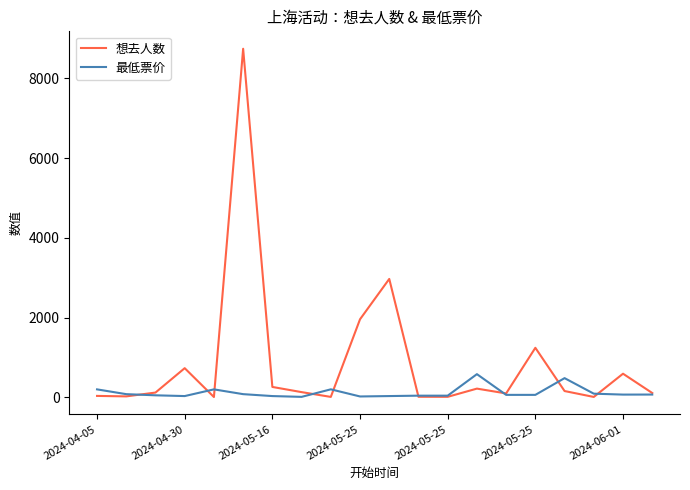

List the series in order of their peak value, lowest first.

最低票价, 想去人数